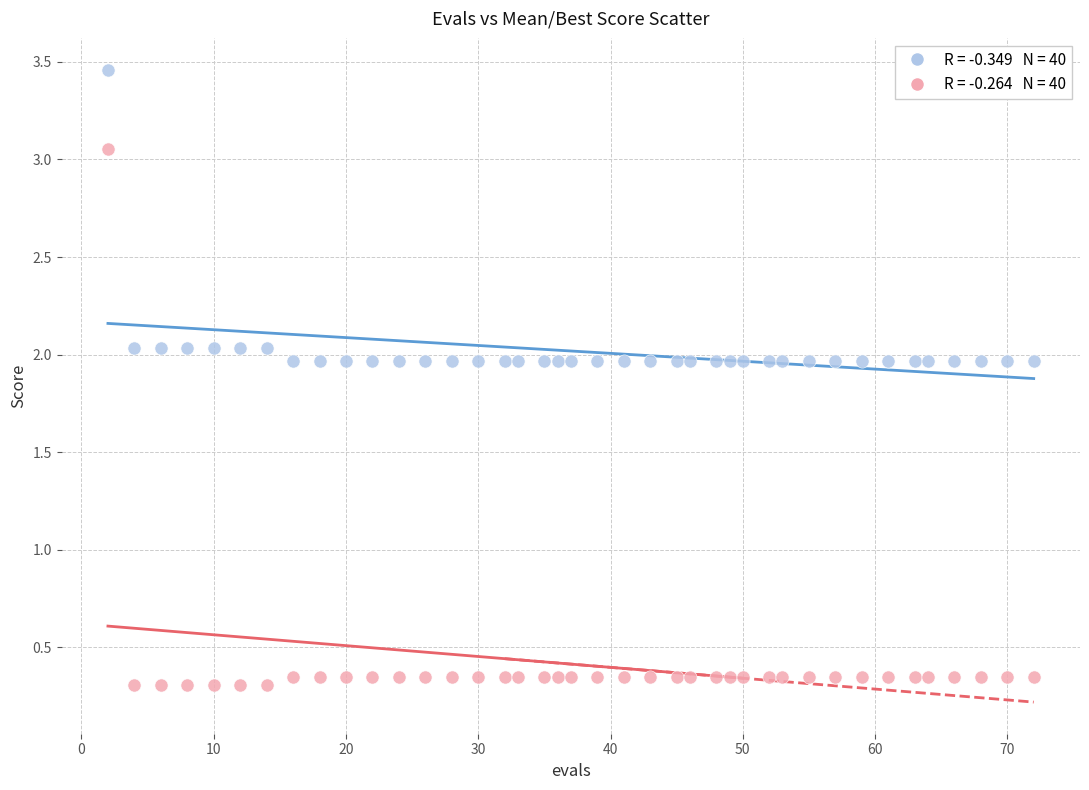

Across all data points, what is the range of X values (max minus min)?

70.0